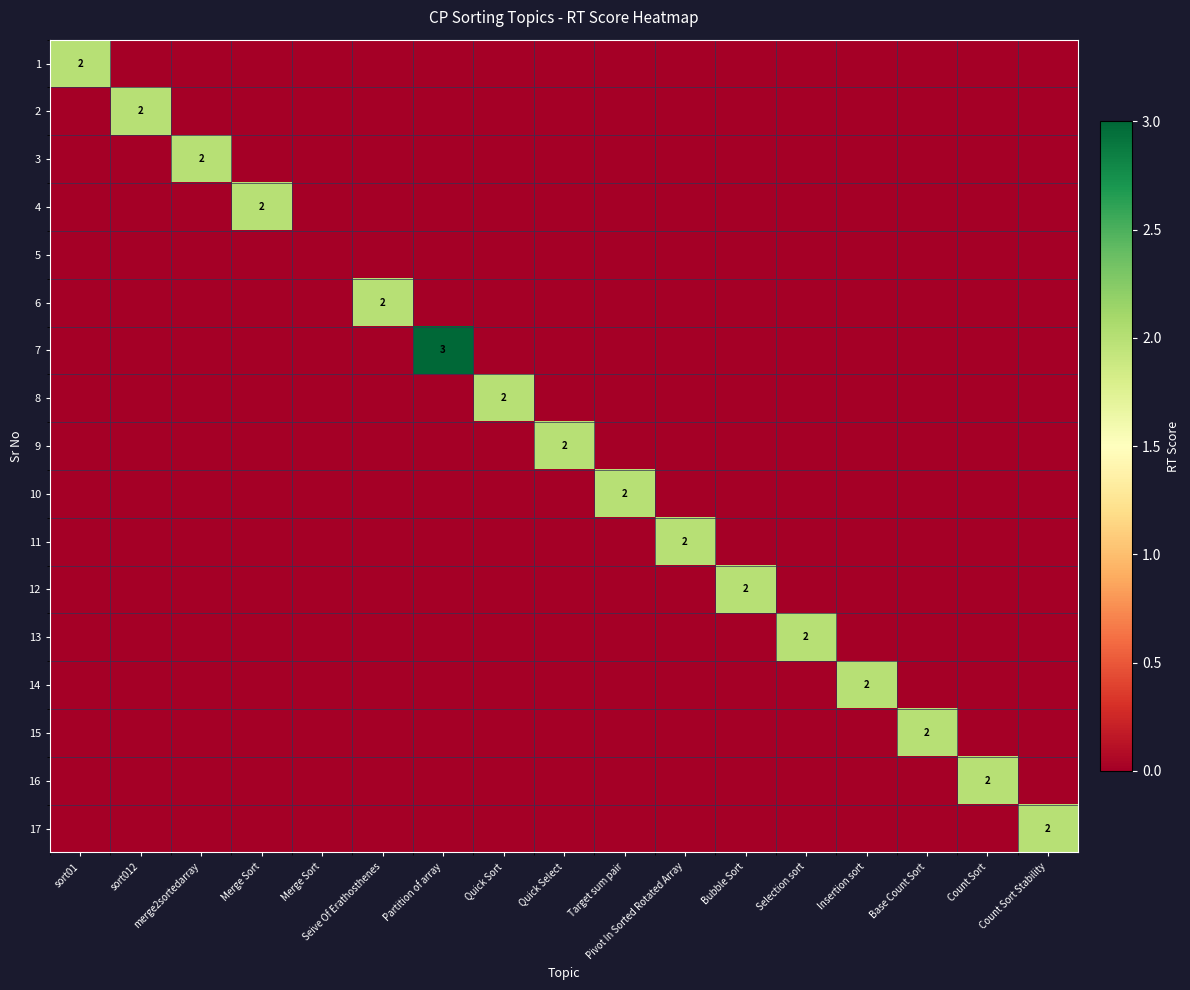

Between Insertion sort and sort012, which is larger?

Insertion sort